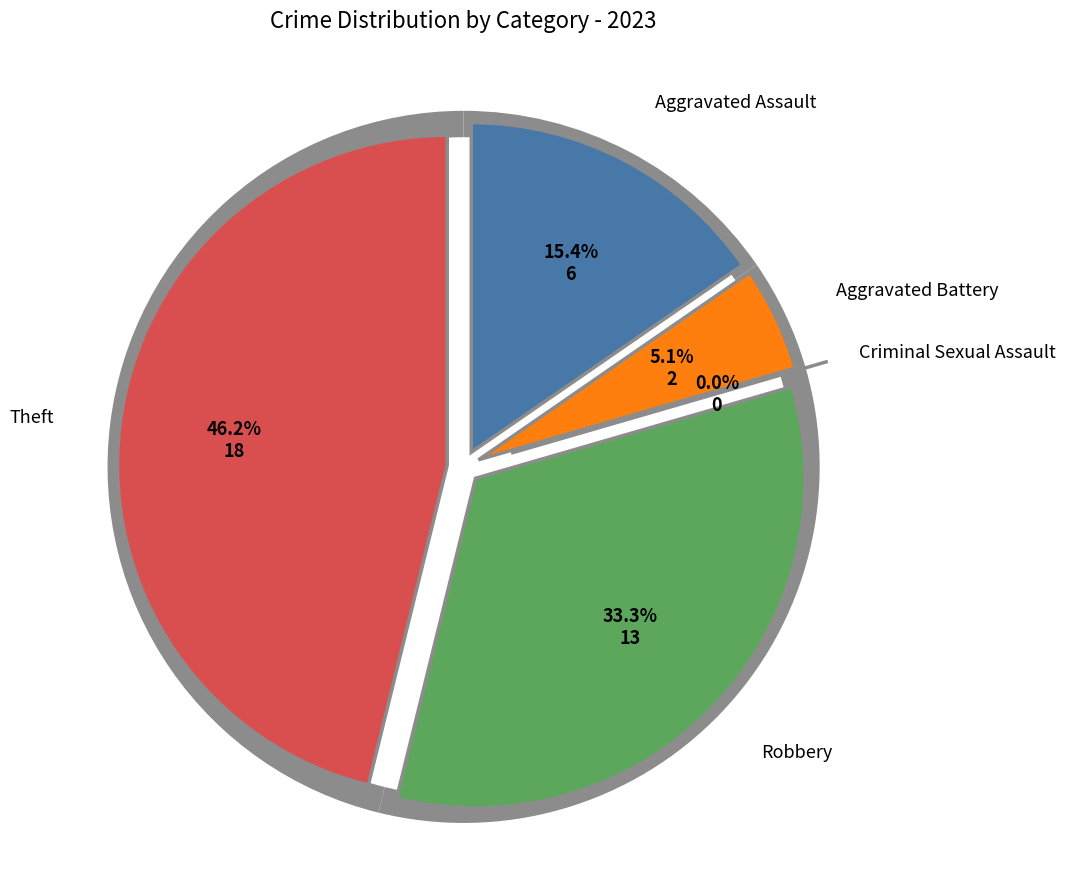

Which slice is the smallest?

Criminal Sexual Assault